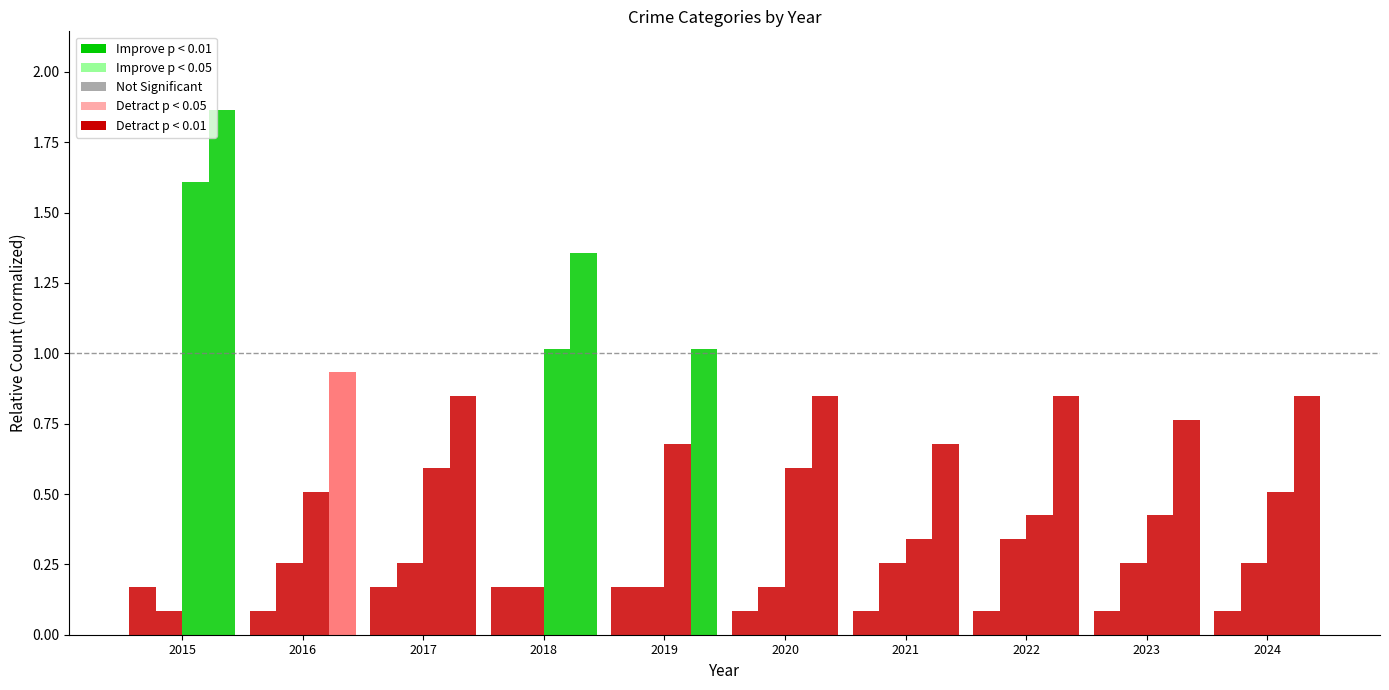

True or false: Total has a value of 0.2 at 2016.

False